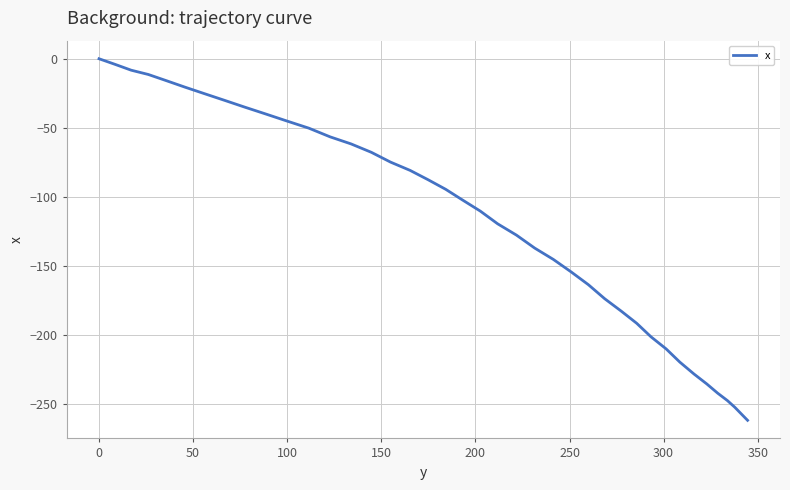

What is the smallest value displayed?

-262.0